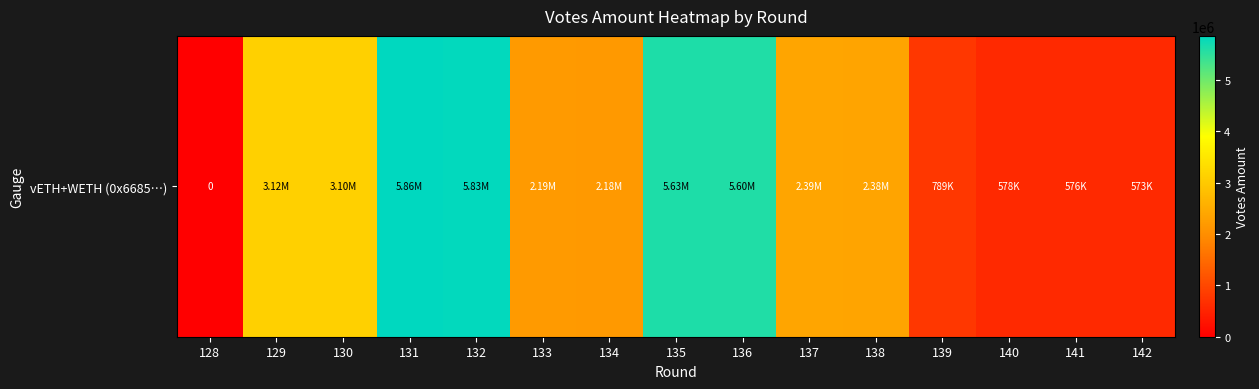

Reading left to right, transcribe all the data shown in this chart.

128=0.0	129=3120160.6	130=3104940.3	131=5862732.2	132=5834545.7	133=2188600.6	134=2178027.3	135=5628693.0	136=5601507.8	137=2388188.9	138=2376706.4	139=789018.3	140=578380.9	141=575585.8	142=572790.8